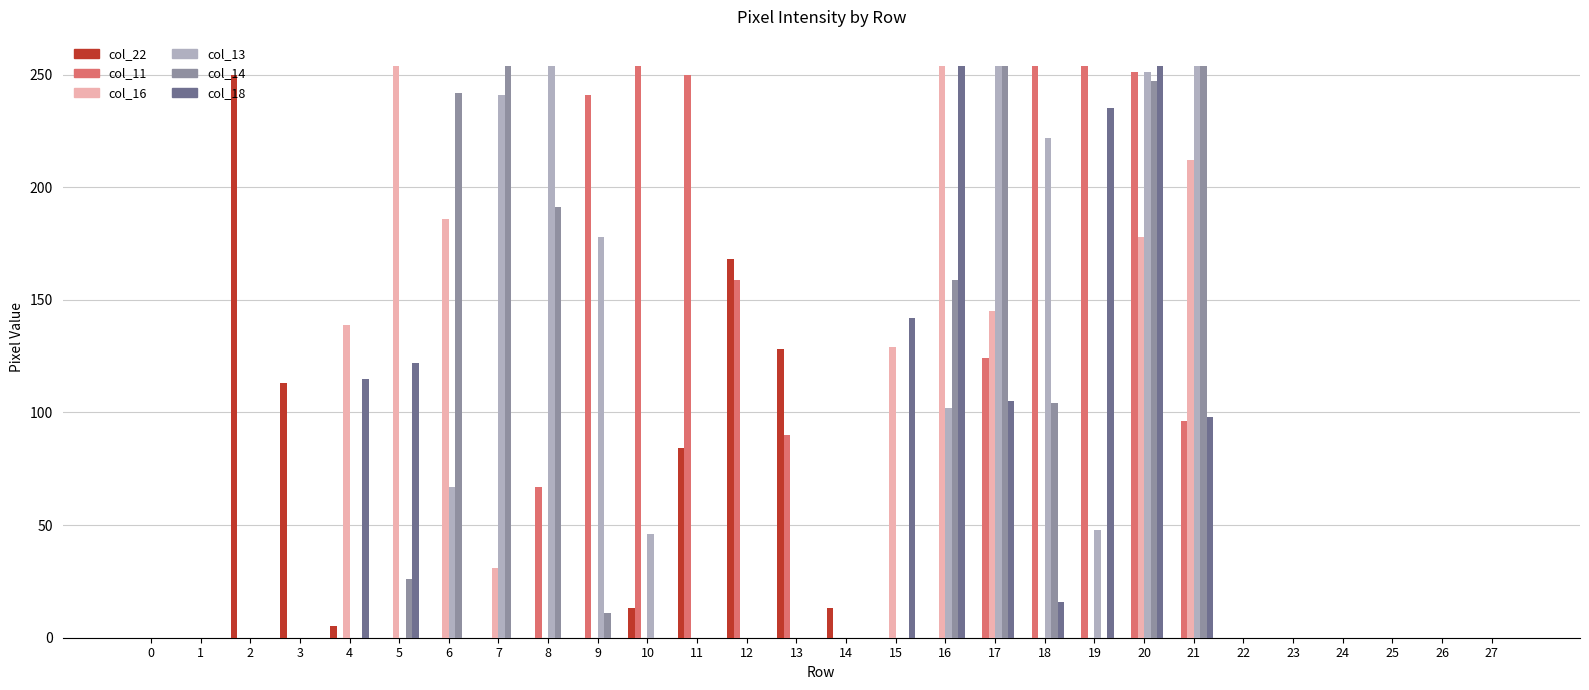

What is the greatest value displayed?

254